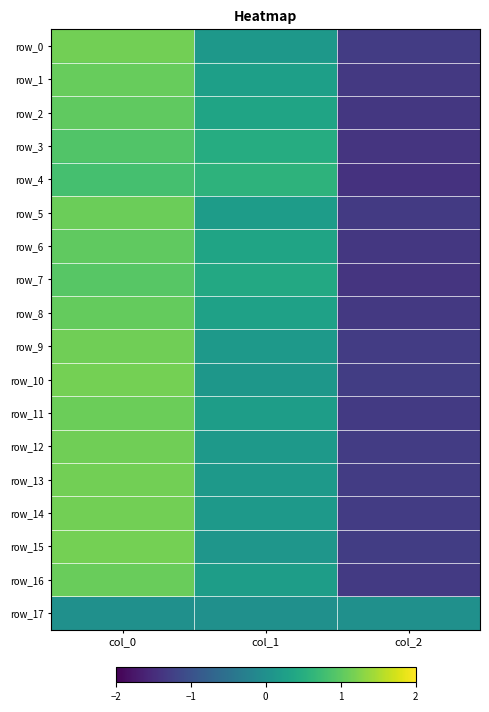

Reading left to right, what are all the values shown in this chart?

row_0: col_0=1.2	col_1=0.1	col_2=-1.3
row_1: col_0=1.1	col_1=0.3	col_2=-1.3
row_2: col_0=1.0	col_1=0.3	col_2=-1.4
row_3: col_0=0.9	col_1=0.5	col_2=-1.4
row_4: col_0=0.8	col_1=0.6	col_2=-1.4
row_5: col_0=1.1	col_1=0.2	col_2=-1.3
row_6: col_0=1.0	col_1=0.3	col_2=-1.4
row_7: col_0=1.0	col_1=0.4	col_2=-1.4
row_8: col_0=1.1	col_1=0.3	col_2=-1.3
row_9: col_0=1.1	col_1=0.2	col_2=-1.3
row_10: col_0=1.2	col_1=0.1	col_2=-1.3
row_11: col_0=1.1	col_1=0.2	col_2=-1.3
row_12: col_0=1.1	col_1=0.2	col_2=-1.3
row_13: col_0=1.1	col_1=0.2	col_2=-1.3
row_14: col_0=1.1	col_1=0.1	col_2=-1.3
row_15: col_0=1.2	col_1=0.1	col_2=-1.3
row_16: col_0=1.1	col_1=0.2	col_2=-1.3
row_17: col_0=0.0	col_1=0.0	col_2=0.0